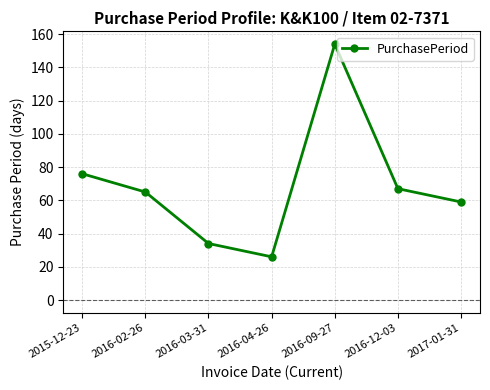

What is the maximum value shown in the chart?

154